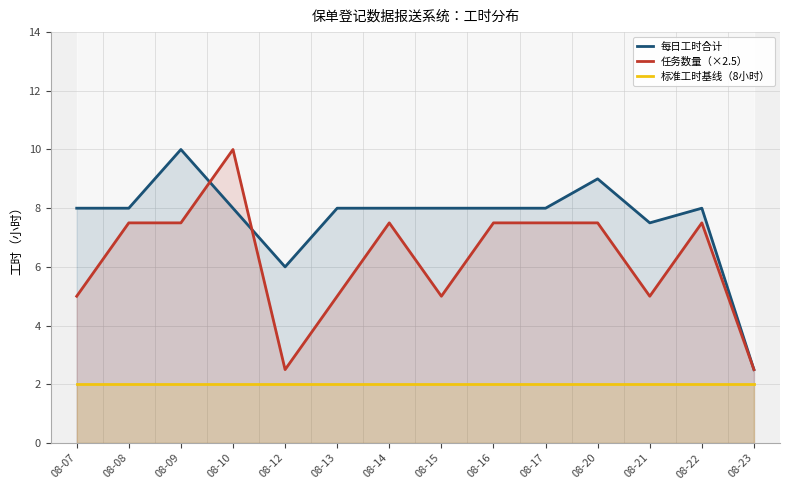

List the labels in order of 任务数量（×2.5） value, largest first.

08-10, 08-08, 08-09, 08-14, 08-16, 08-17, 08-20, 08-22, 08-07, 08-13, 08-15, 08-21, 08-12, 08-23